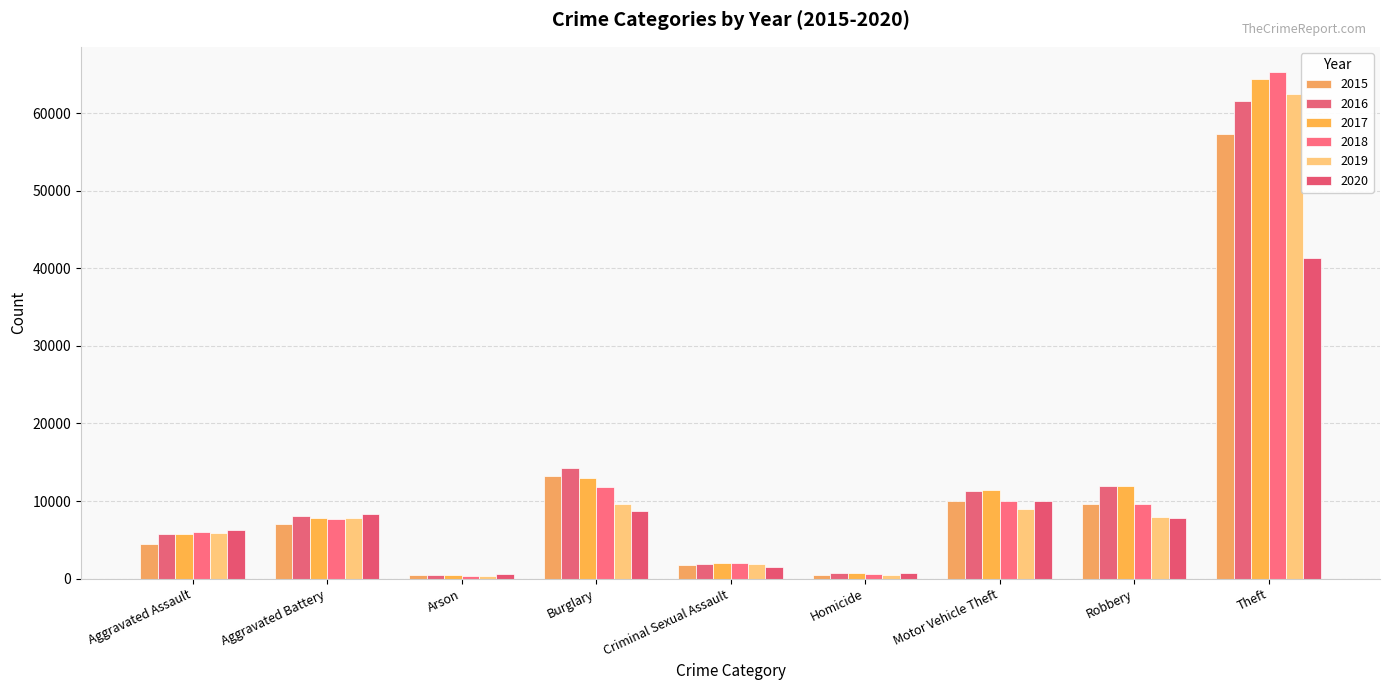

The 2016 series shows 110351 at Theft. True or false?

False